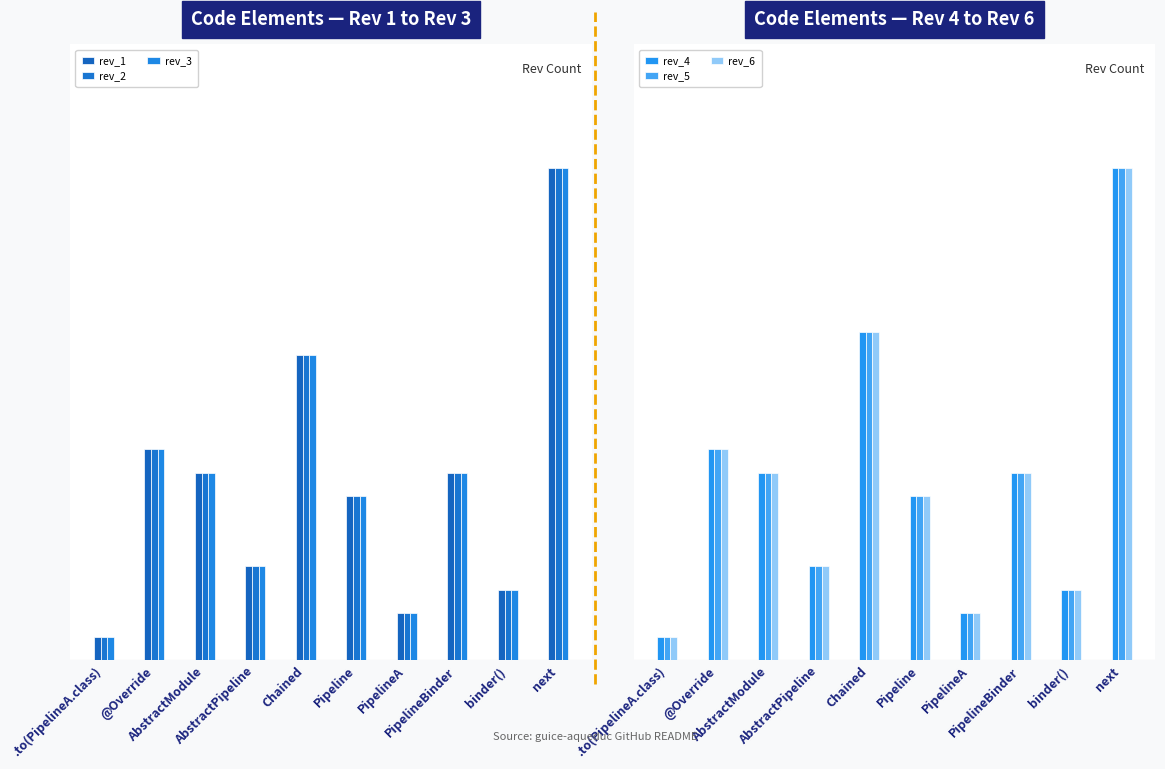

Which category has the lowest value across all series?

.to(PipelineA.class)